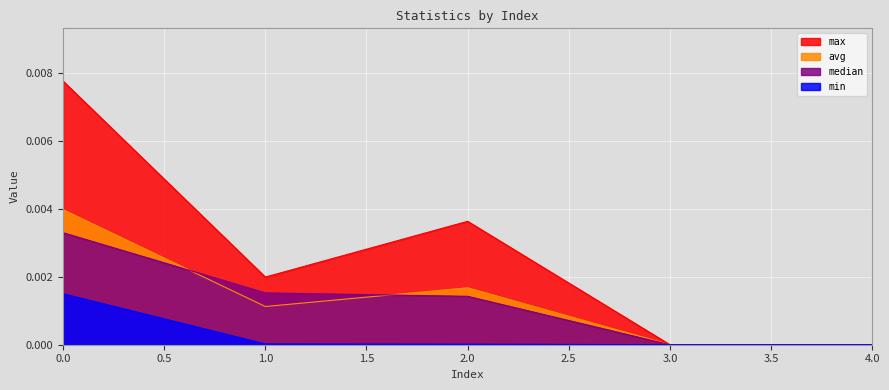

What are all the series names shown in the legend?

max, avg, median, min